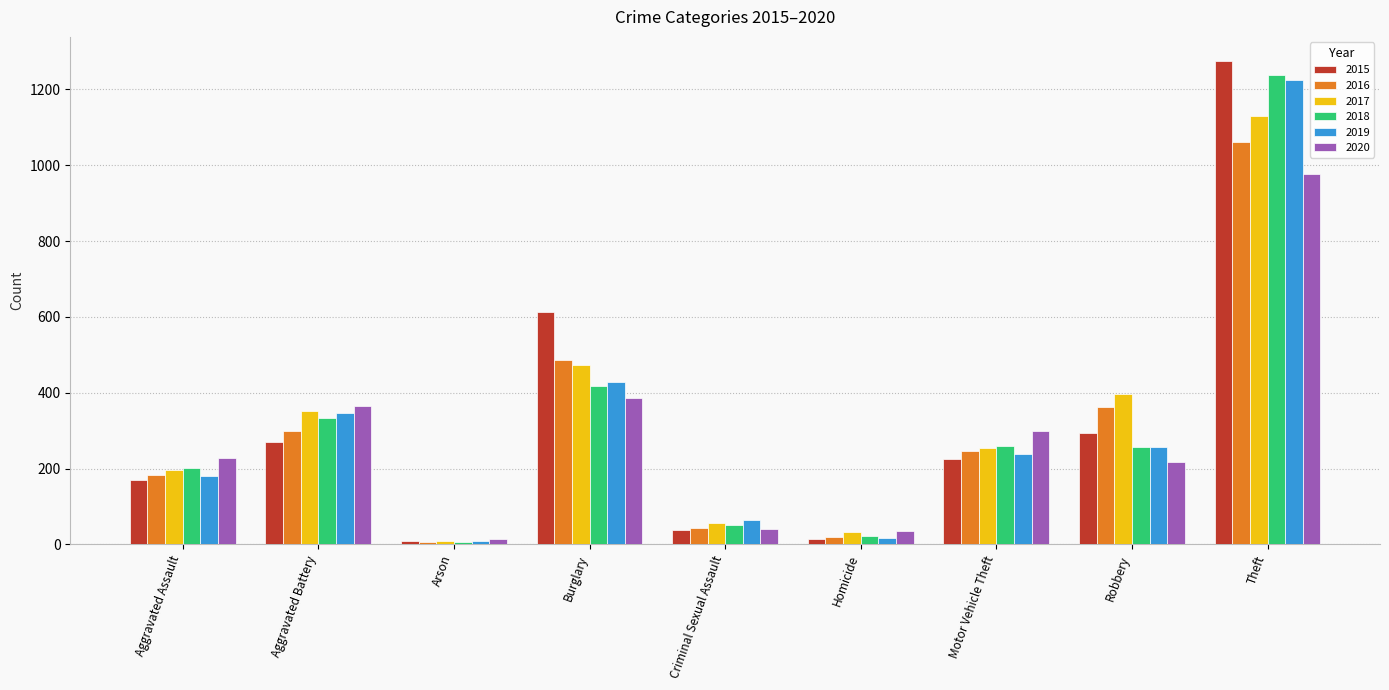

Which series has the largest range (max minus min)?

2015